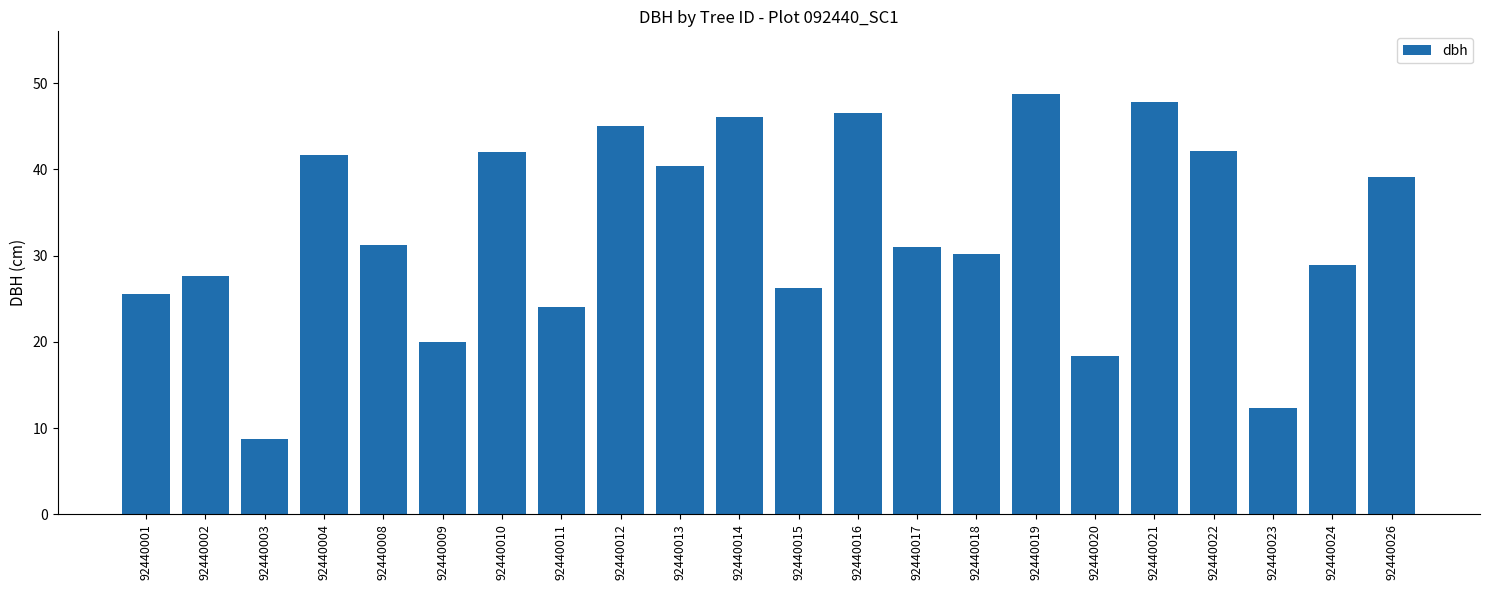

What is the approximate value at 92440024?

28.9